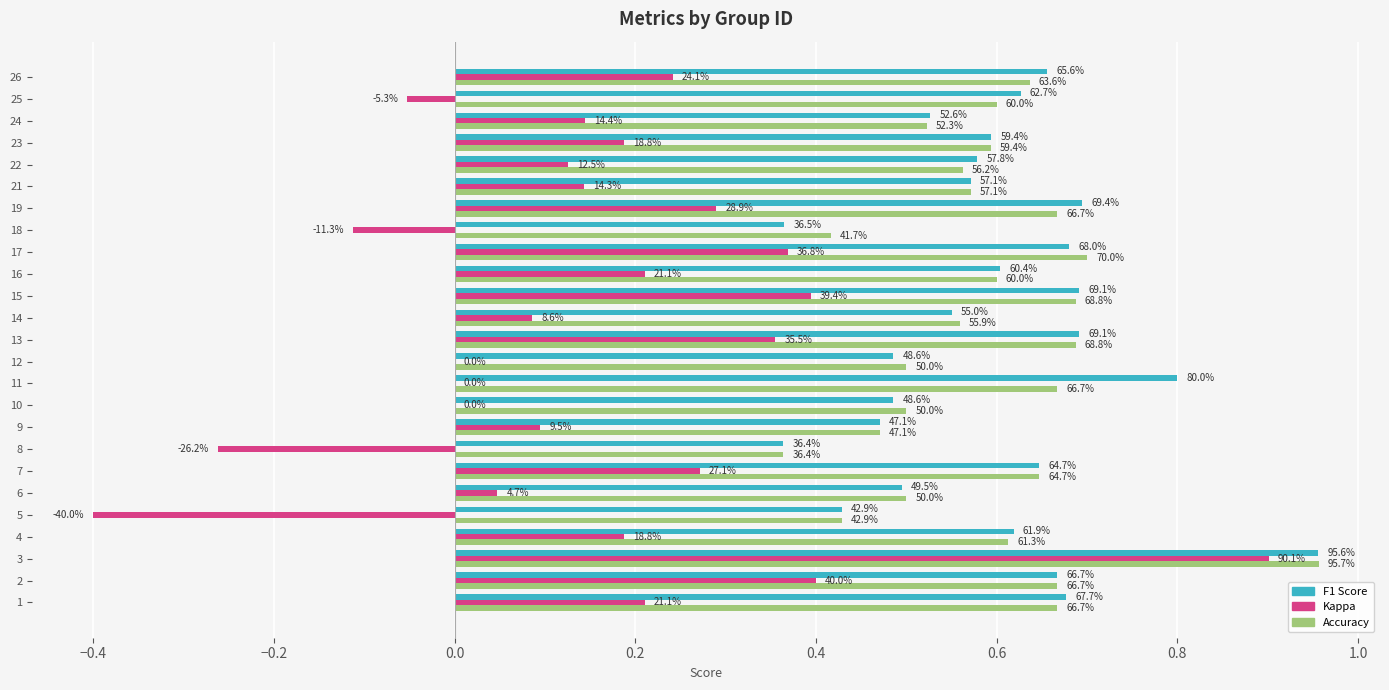

What is the greatest value displayed?

1.0